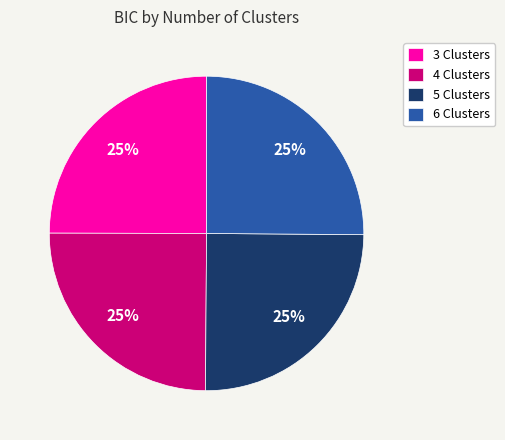

How many slices are in this pie chart?

4